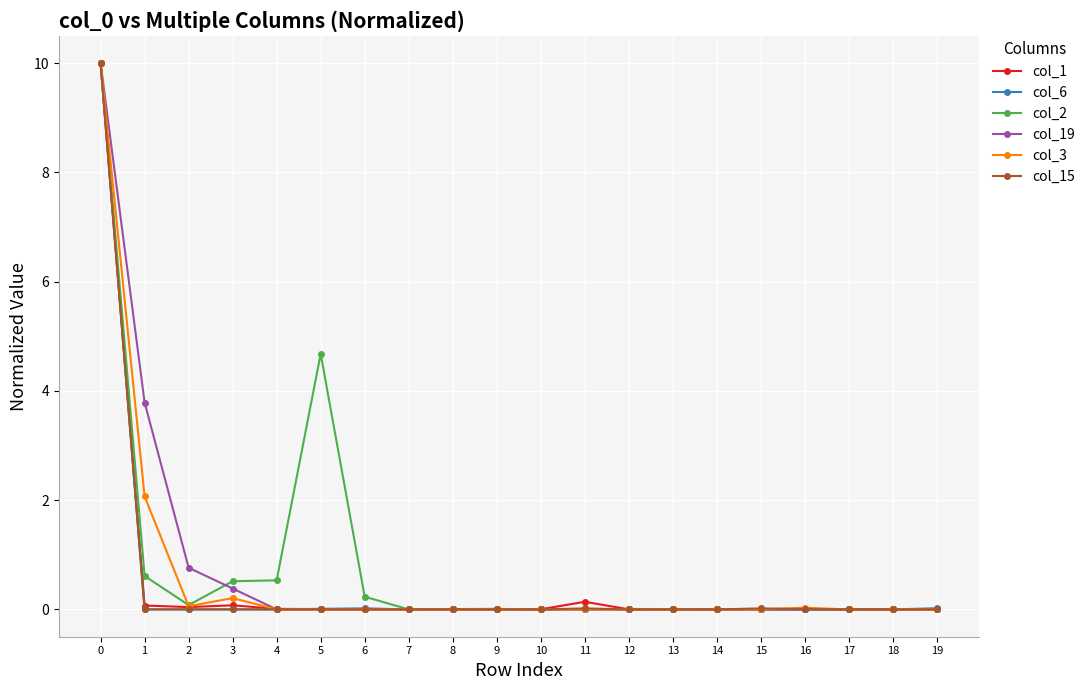

Where is the first local maximum for col_3?

3